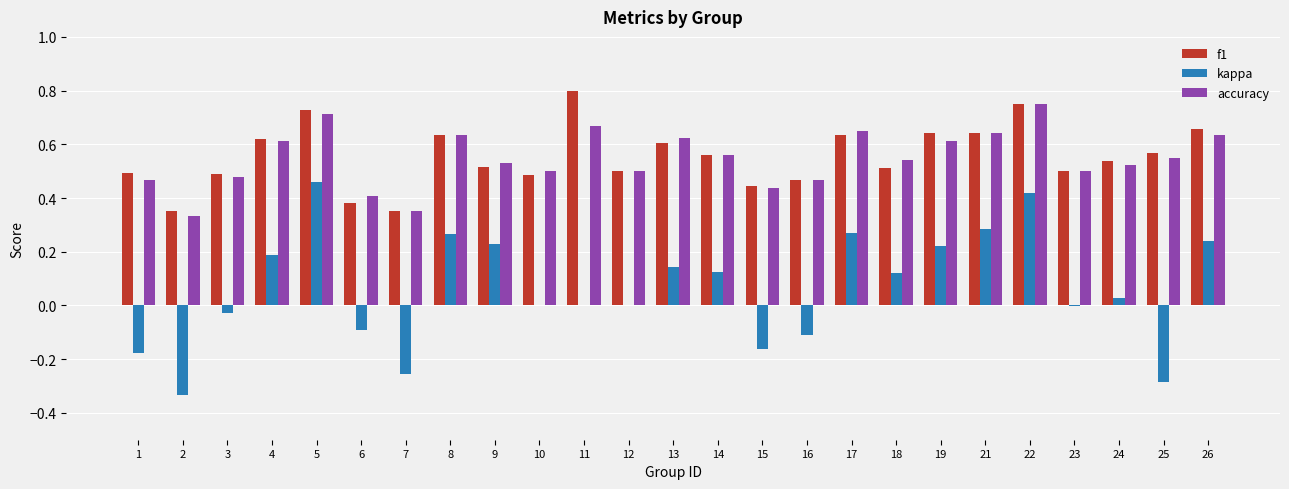

Which label corresponds to the largest value in the chart?

11